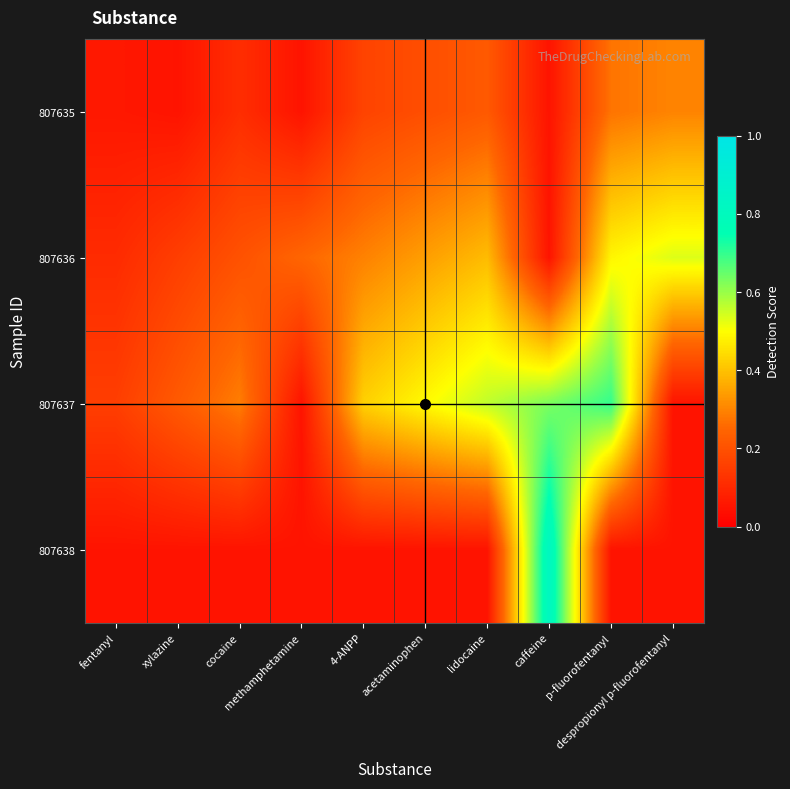

How many series are shown in this chart?

4